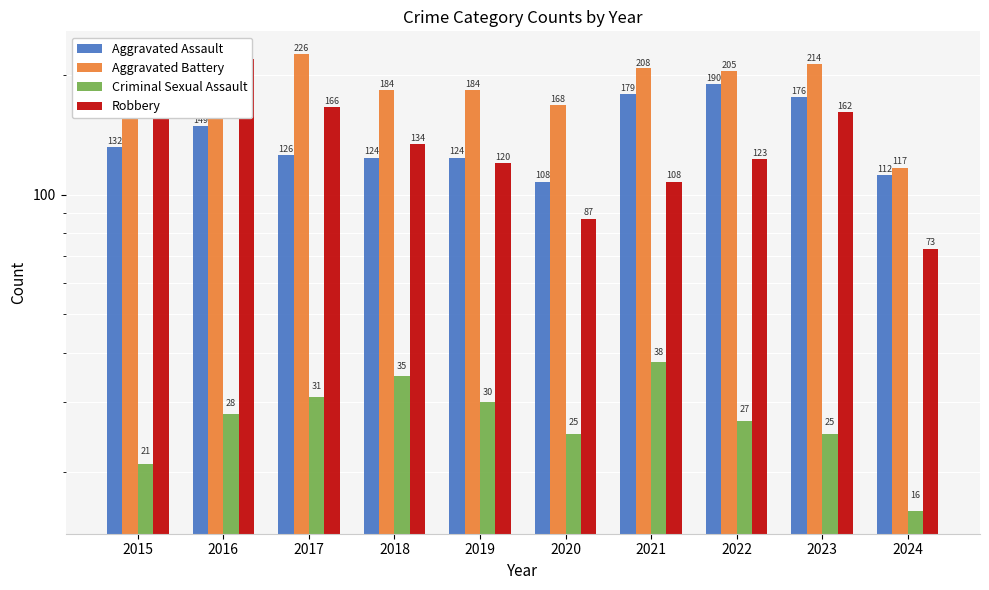

What is the approximate value of Aggravated Battery at 2020, to the nearest 10?

170